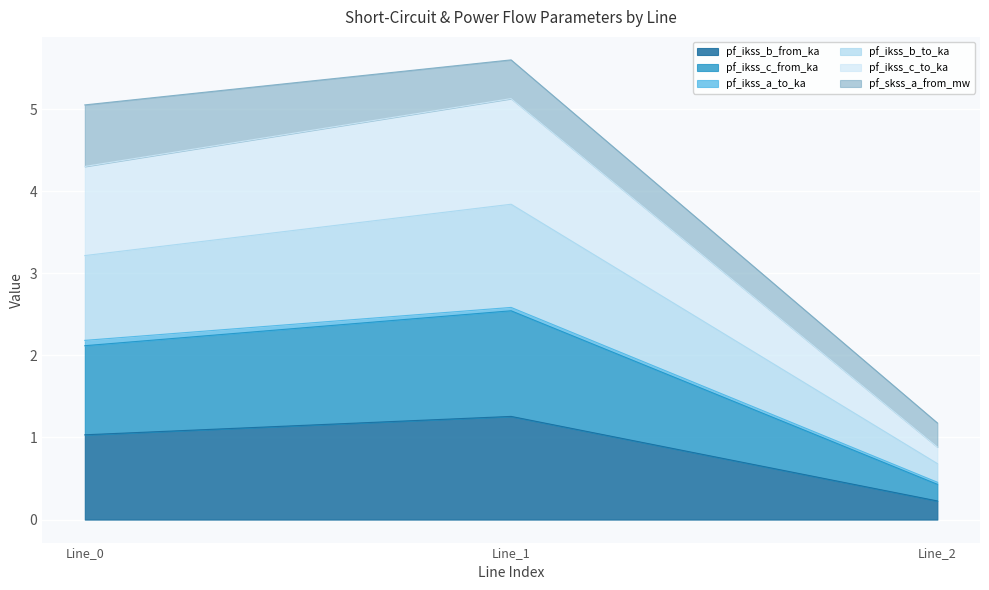

Does the chart display data point markers on the line(s)?

No